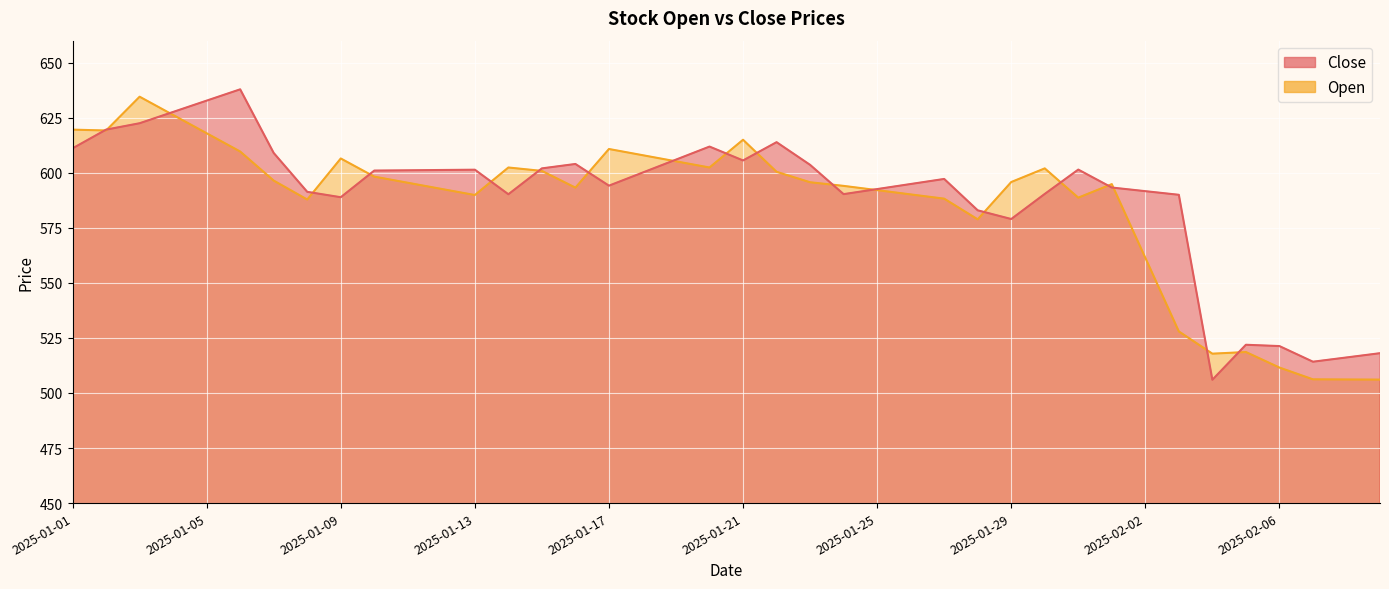

What is the label of the 11th point from the left?

2025-01-11